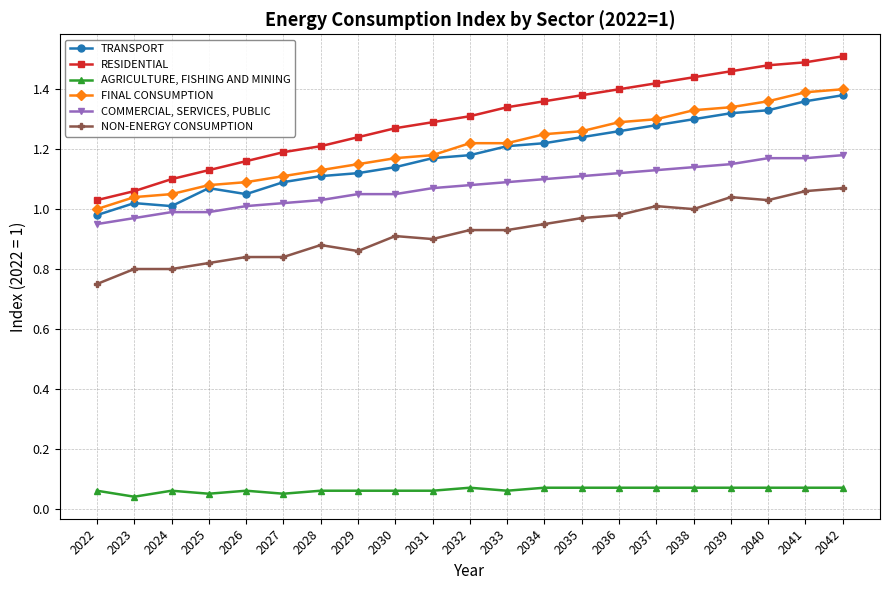

True or false: RESIDENTIAL has more than 2 points higher than both neighbors.

False